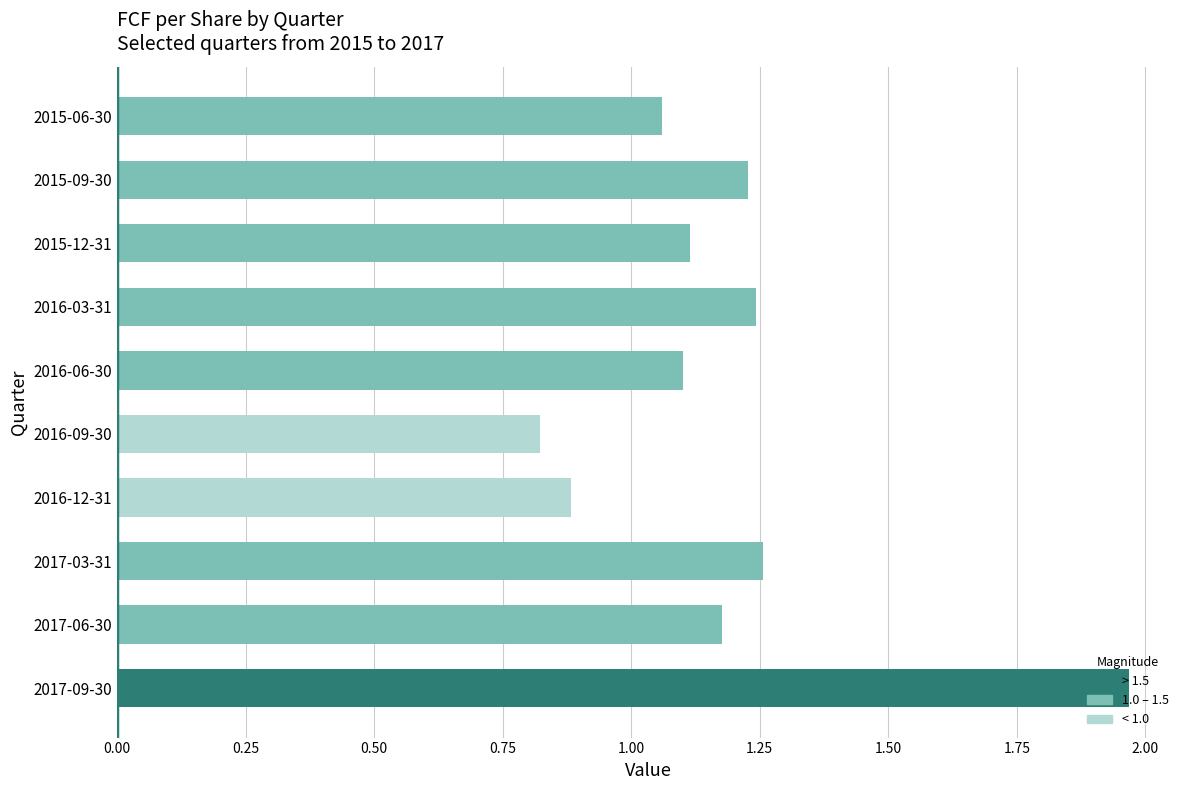

Approximately how many times larger is the value at 2015-12-31 compared to 2015-09-30?

0.9